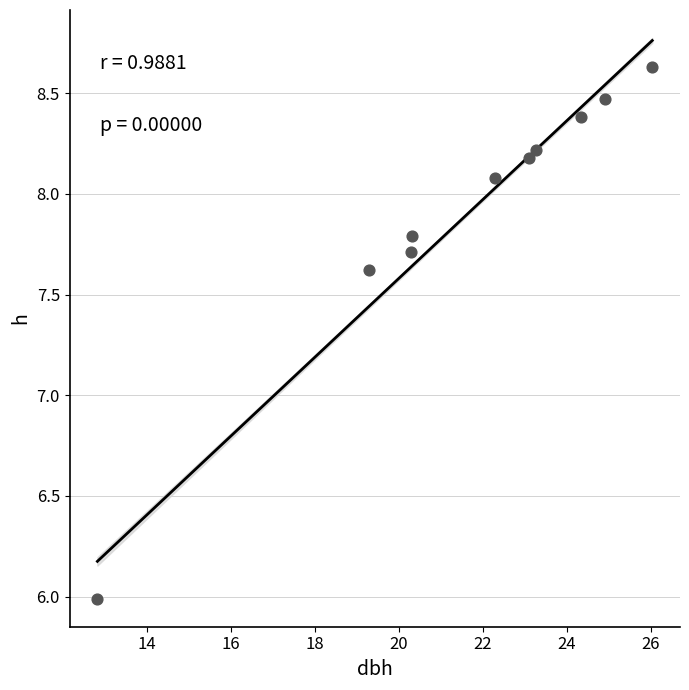

What is the average Y value?

7.9